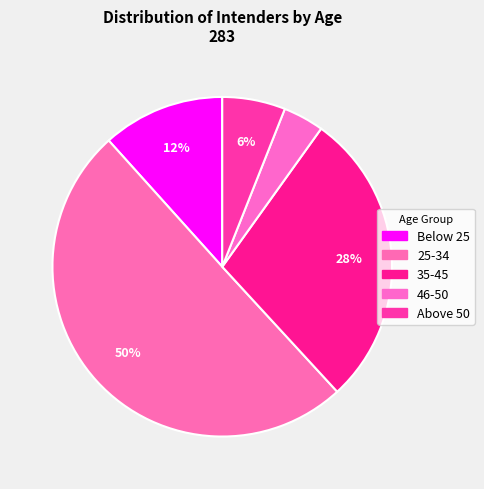

Approximately how many times larger is the value at 25-34 compared to 35-45?

1.8